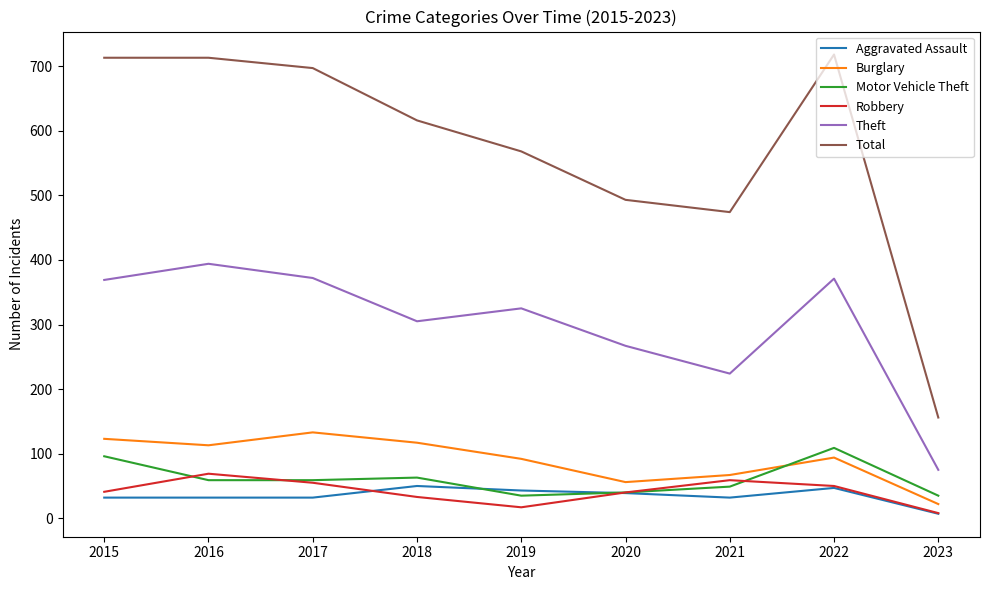

What is the average value of the Aggravated Assault series?

35